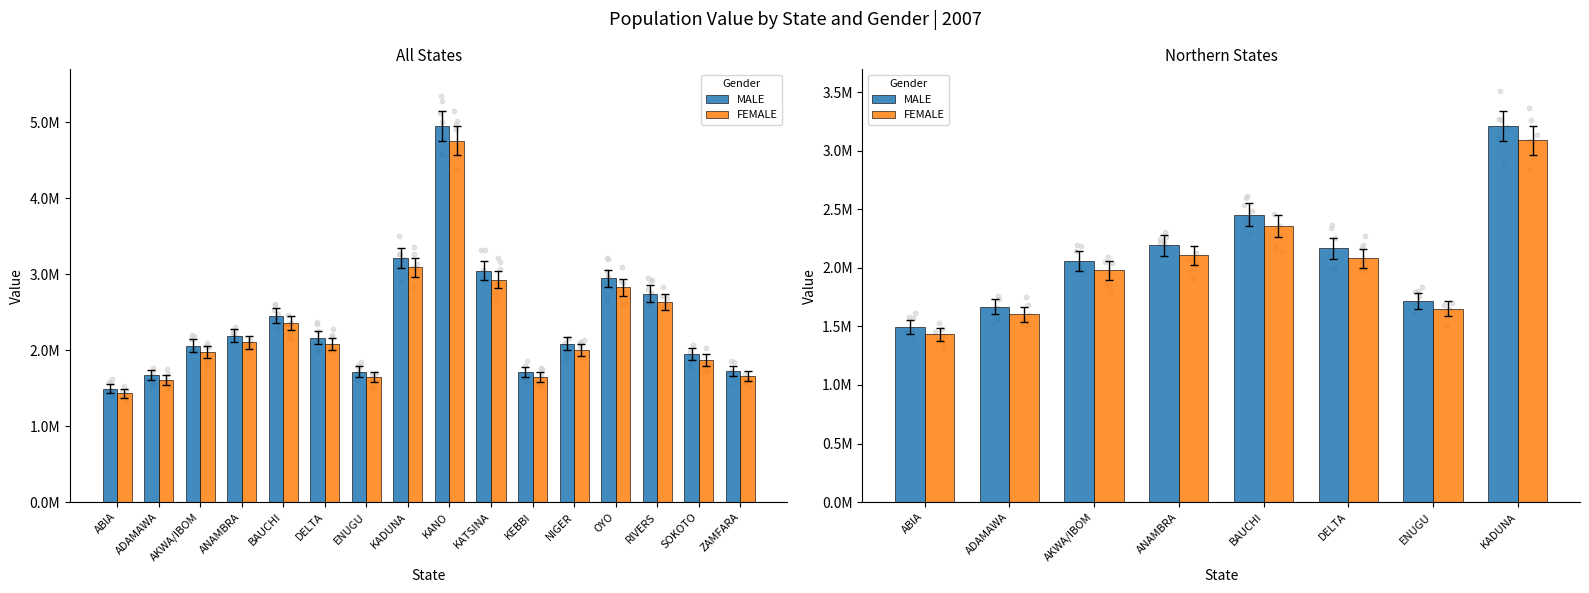

At which category is the sum across all series the highest?

KADUNA